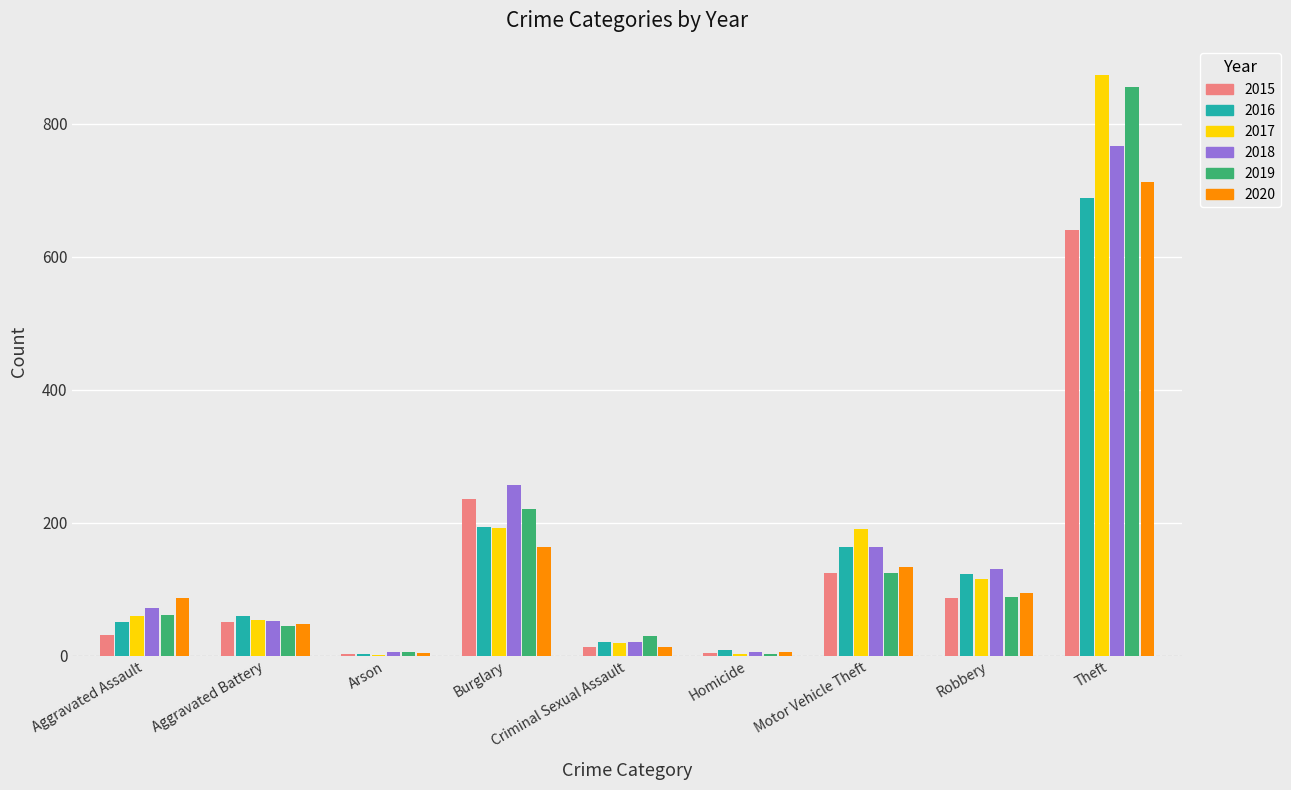

Is the value of 2015 at Motor Vehicle Theft greater than the value of 2016 at Aggravated Assault?

Yes